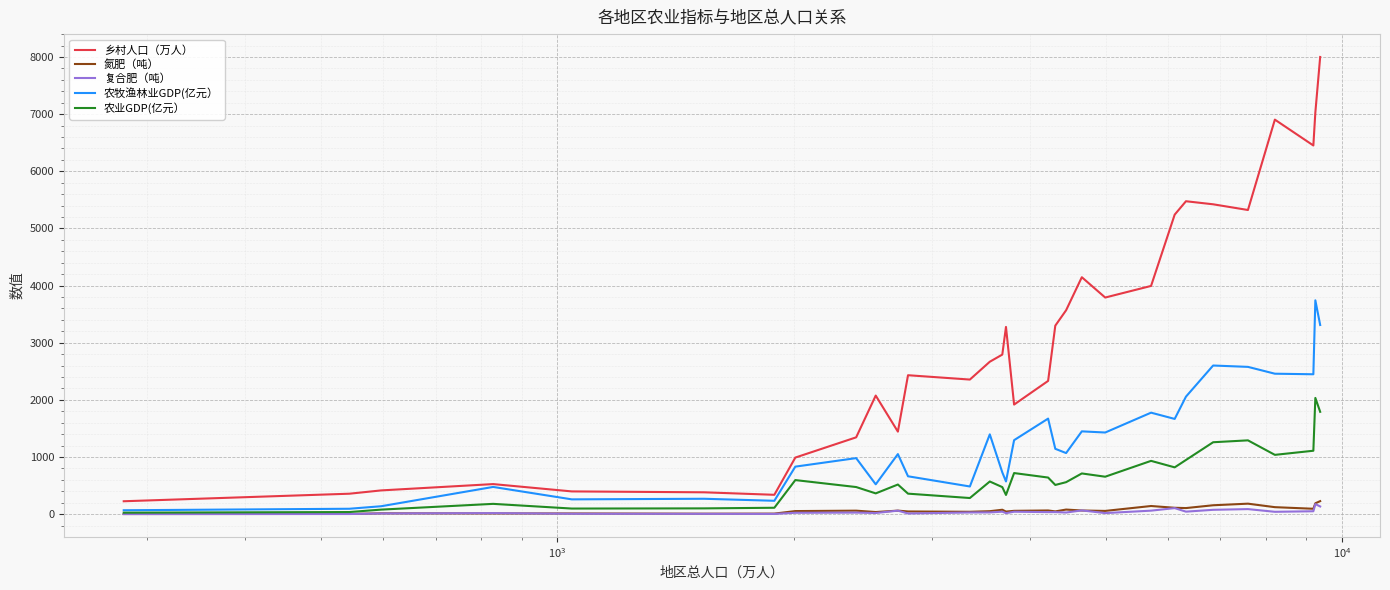

How many lines are shown in the chart?

5